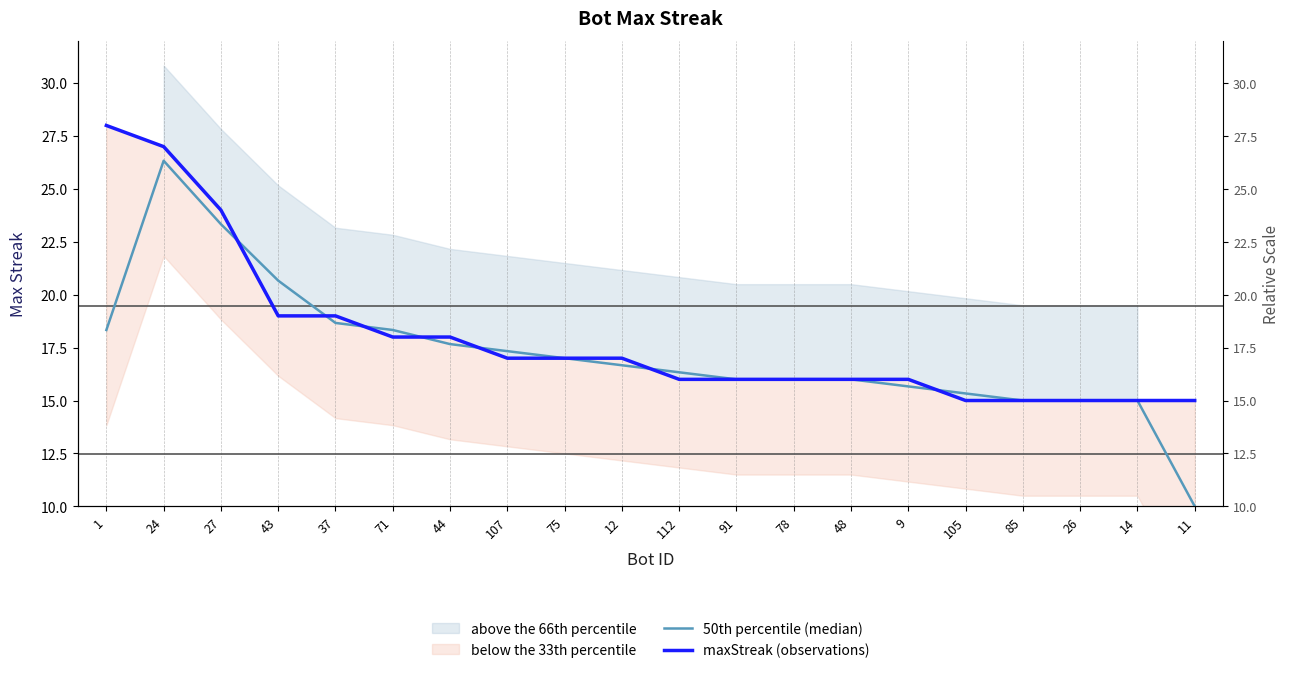

What is the difference between the 50th percentile (median) values at 107 and 112?

1.0